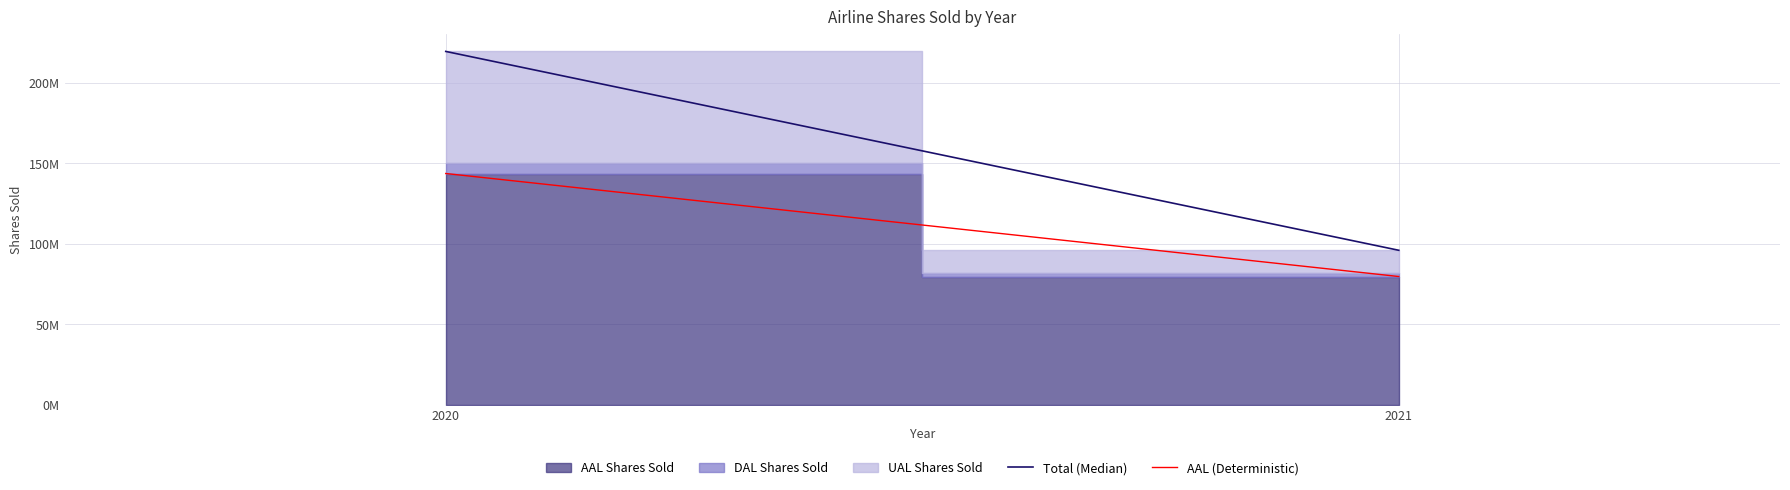

What is the sum of the AAL (Deterministic) values at 2021 and 2020?

223196528